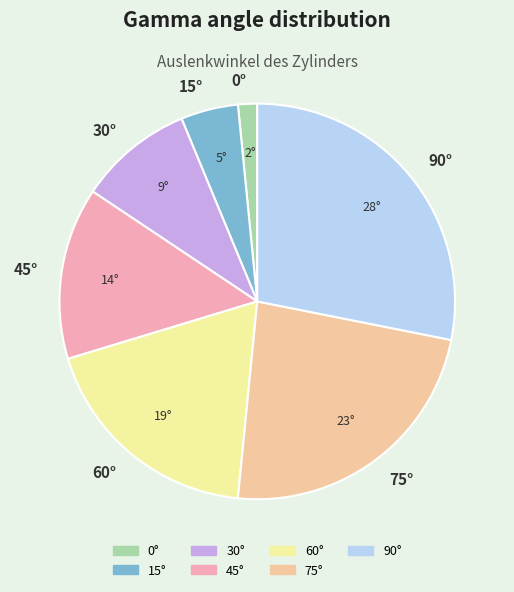

Count the number of slices in the pie.

7